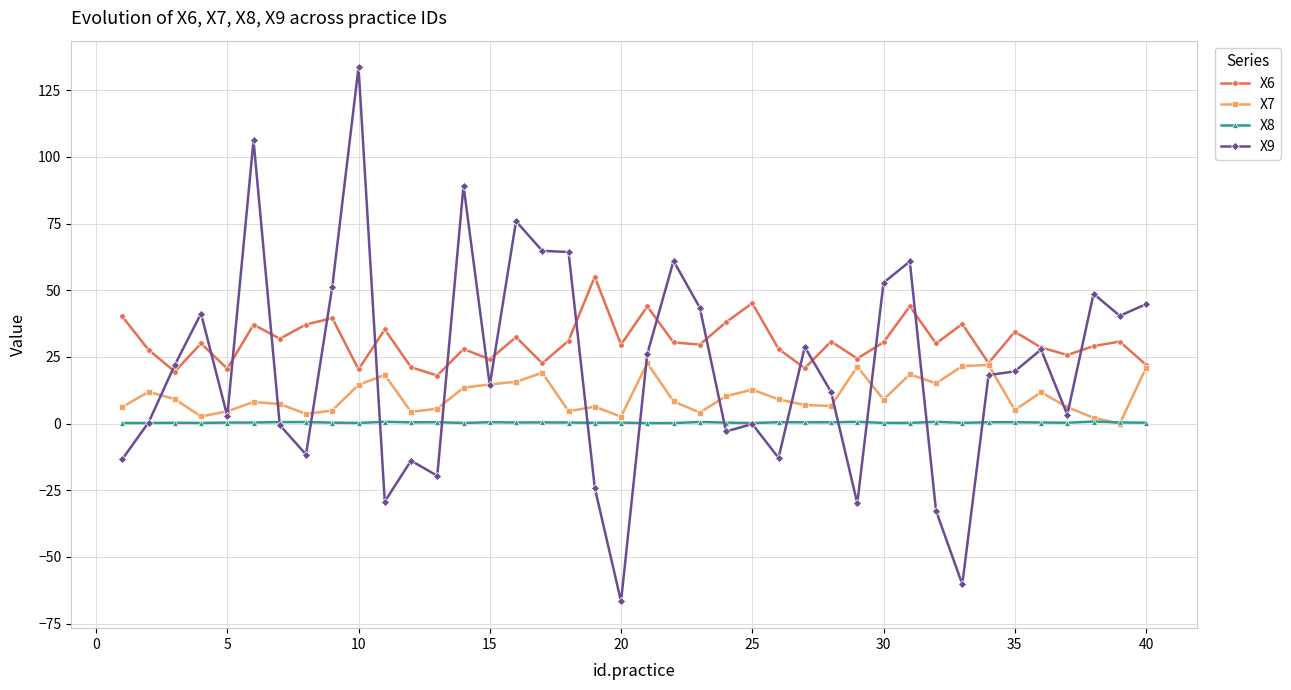

What is the minimum value shown in the chart?

-66.7